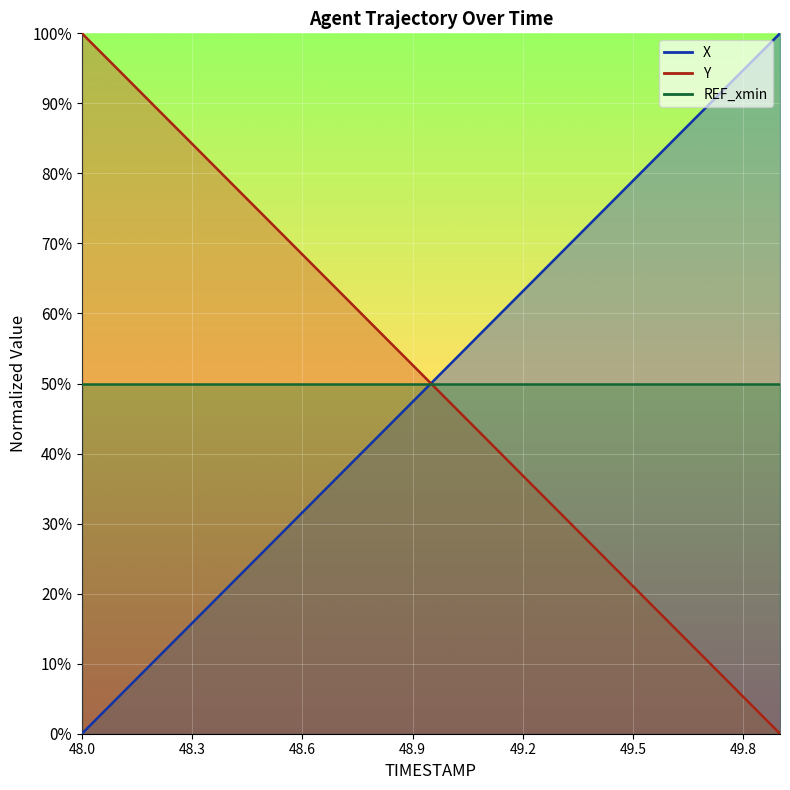

Which series has the widest spread of values?

X